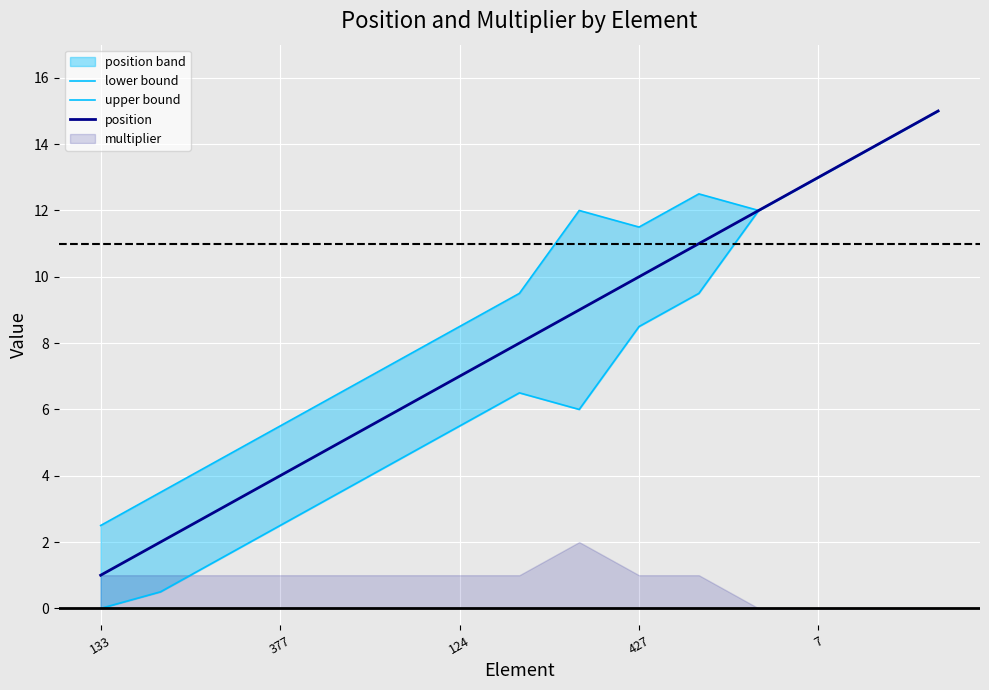

At which label does position reach its minimum?

133